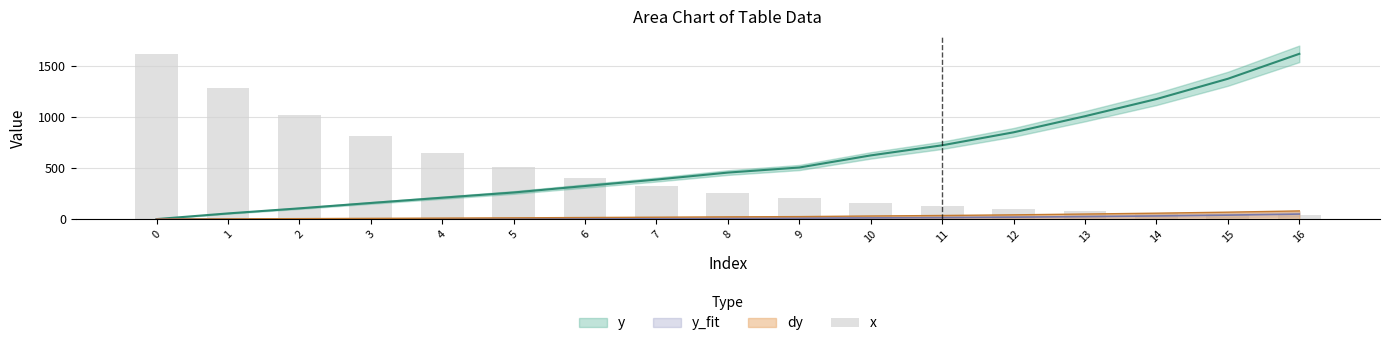

List the labels in order of value, largest first.

0, 1, 2, 3, 4, 5, 6, 7, 8, 9, 10, 11, 12, 13, 14, 15, 16